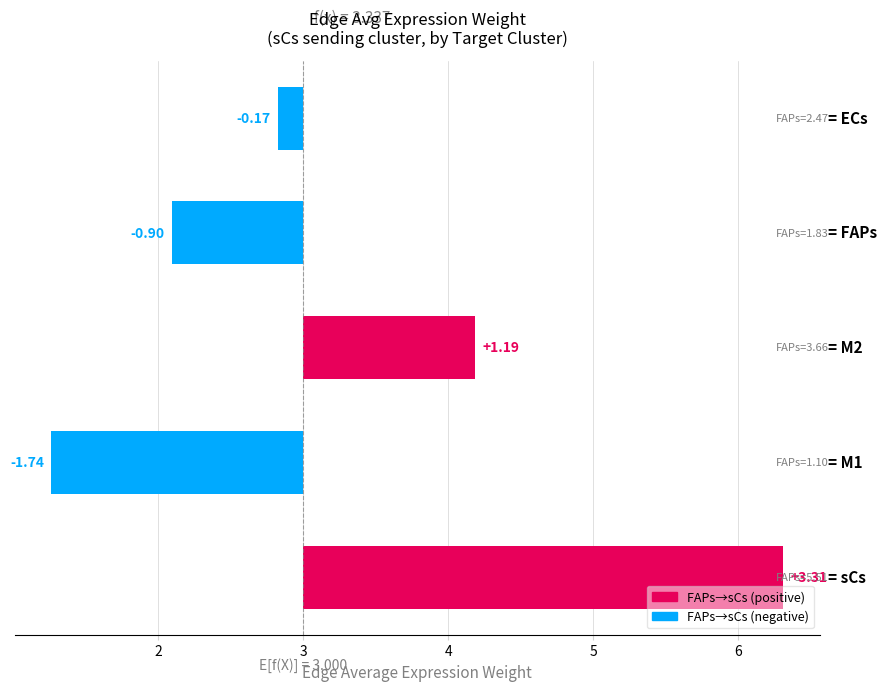

Reading left to right, transcribe all the data shown in this chart.

FAPs->Target: Edge avg expr weight: 2.5	1.8	1.1	3.7	5.5
sCs->Target: Edge avg expr weight: 2.8	2.1	1.3	4.2	6.3